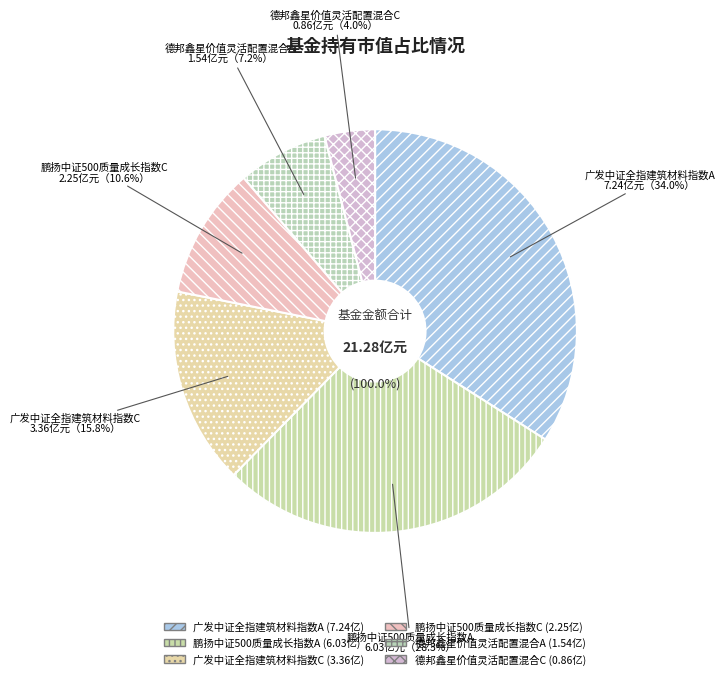

Which has a higher value, 鹏扬中证500质量成长指数A or 德邦鑫星价值灵活配置混合A?

鹏扬中证500质量成长指数A